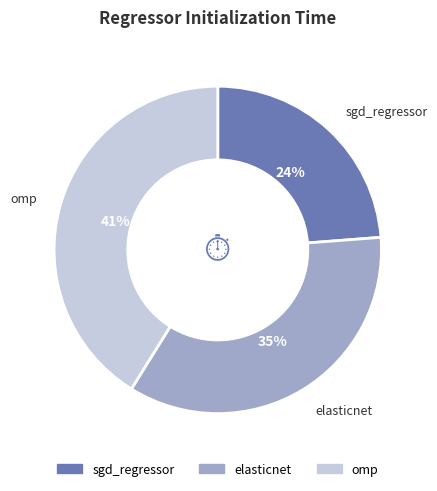

Is it true that elasticnet is 35% of the pie?

True